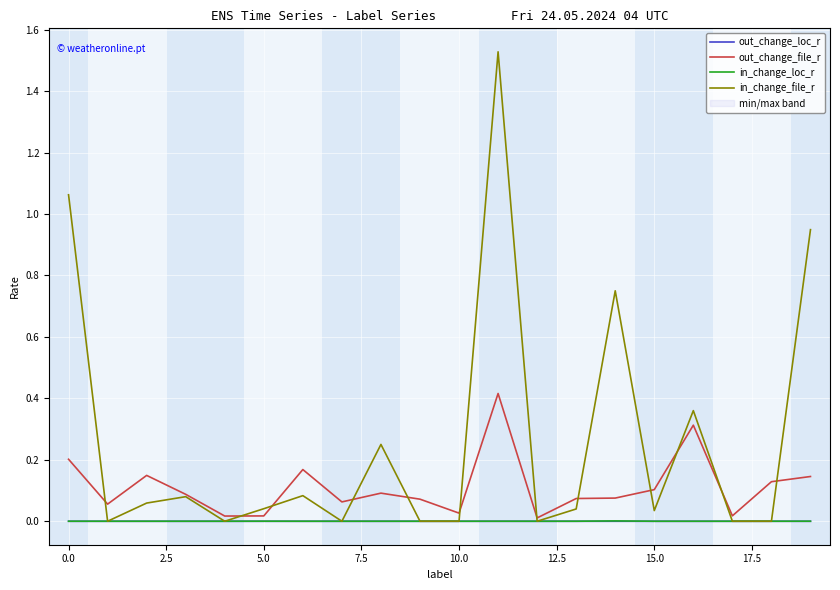

Reading left to right, transcribe all the data shown in this chart.

out_change_loc_r: 0.0	0.0	0.0	0.0	0.0	0.0	0.0	0.0	0.0	0.0	0.0	0.0	0.0	0.0	0.0	0.0	0.0	0.0	0.0	0.0
out_change_file_r: 0.2	0.1	0.1	0.1	0.0	0.0	0.2	0.1	0.1	0.1	0.0	0.4	0.0	0.1	0.1	0.1	0.3	0.0	0.1	0.1
in_change_loc_r: 0.0	0.0	0.0	0.0	0.0	0.0	0.0	0.0	0.0	0.0	0.0	0.0	0.0	0.0	0.0	0.0	0.0	0.0	0.0	0.0
in_change_file_r: 1.1	0.0	0.1	0.1	0.0	0.0	0.1	0.0	0.2	0.0	0.0	1.5	0.0	0.0	0.8	0.0	0.4	0.0	0.0	0.9